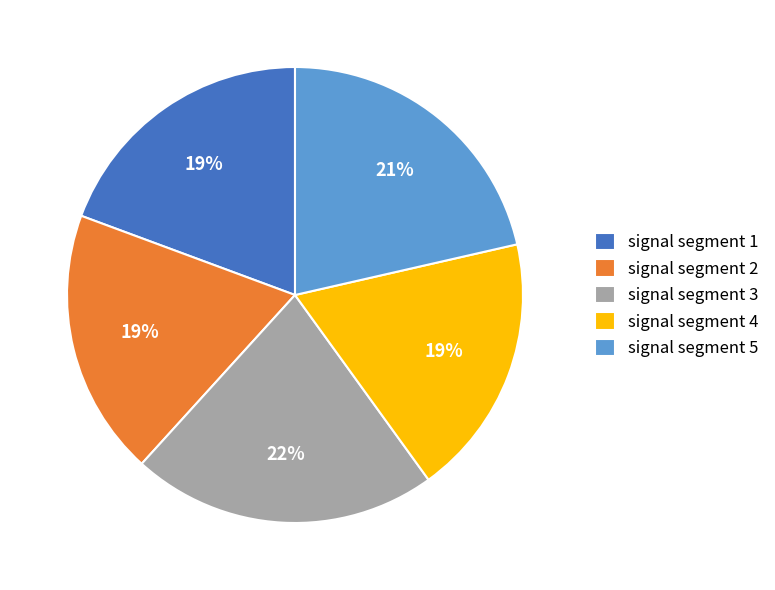

To the nearest percent, what percentage of the pie is signal segment 2?

19%